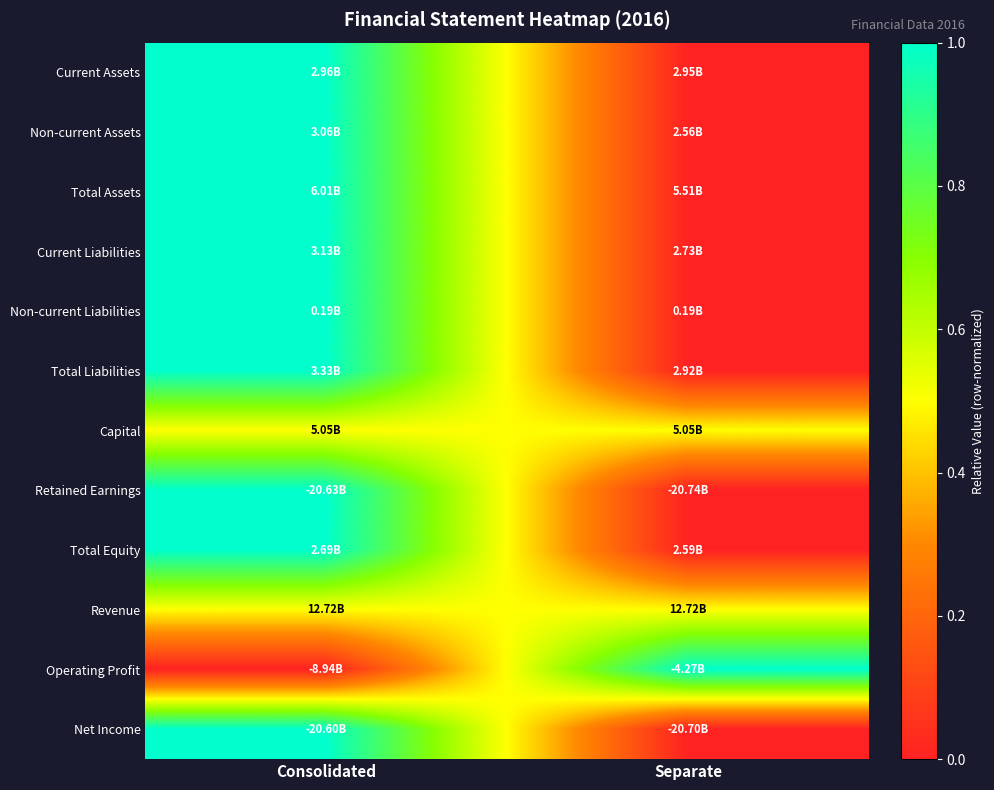

Reading right to left, extract all data points from this chart.

Current Assets: Separate=0.0	Consolidated=1.0
Non-current Assets: Separate=0.0	Consolidated=1.0
Total Assets: Separate=0.0	Consolidated=1.0
Current Liabilities: Separate=0.0	Consolidated=1.0
Non-current Liabilities: Separate=0.0	Consolidated=1.0
Total Liabilities: Separate=0.0	Consolidated=1.0
Capital: Separate=0.5	Consolidated=0.5
Retained Earnings: Separate=0.0	Consolidated=1.0
Total Equity: Separate=0.0	Consolidated=1.0
Revenue: Separate=0.5	Consolidated=0.5
Operating Profit: Separate=1.0	Consolidated=0.0
Net Income: Separate=0.0	Consolidated=1.0